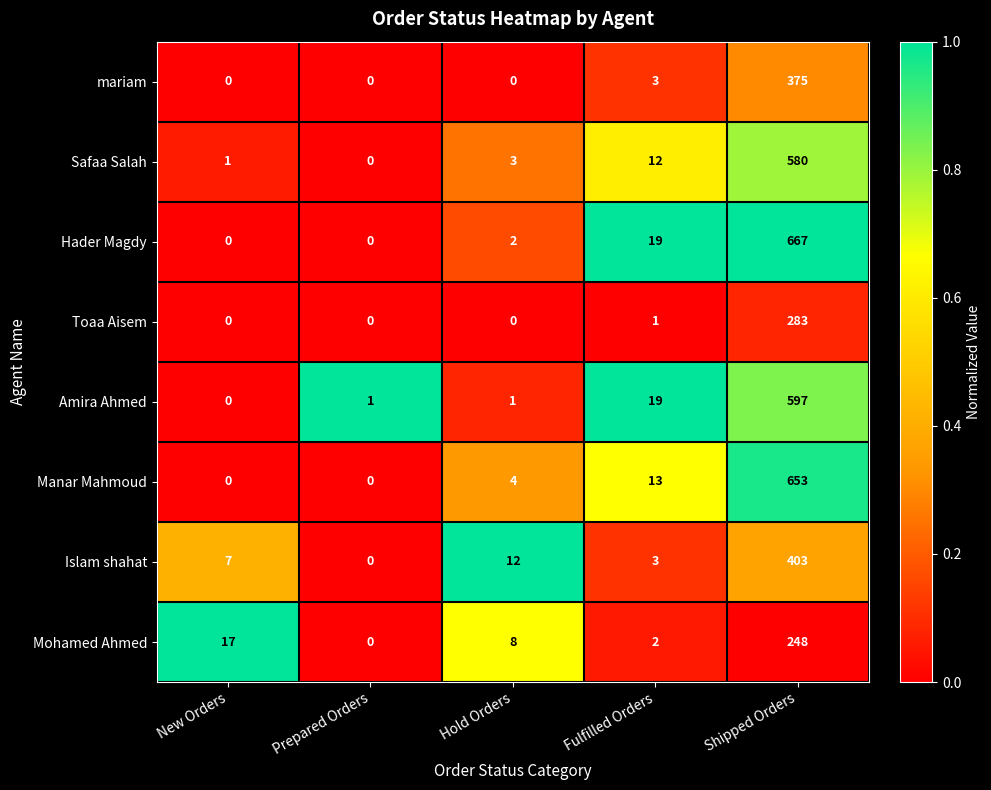

Which series changed the most between Hold Orders and Shipped Orders?

Hader Magdy